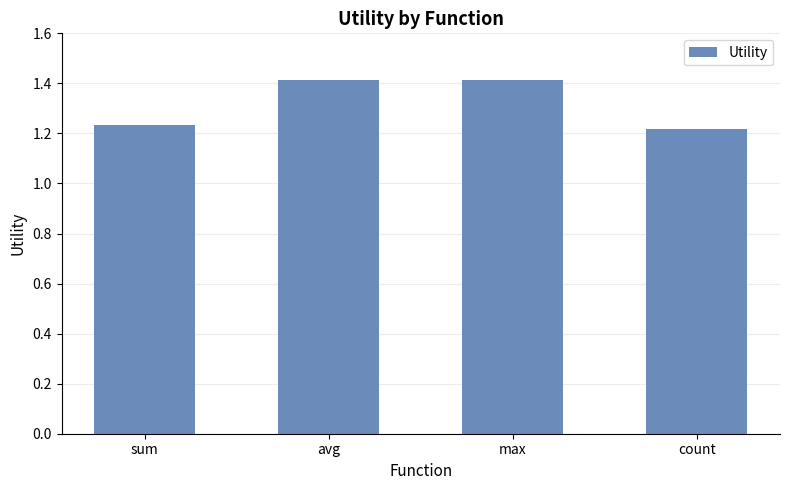

The value at sum is 1.7. True or false?

False